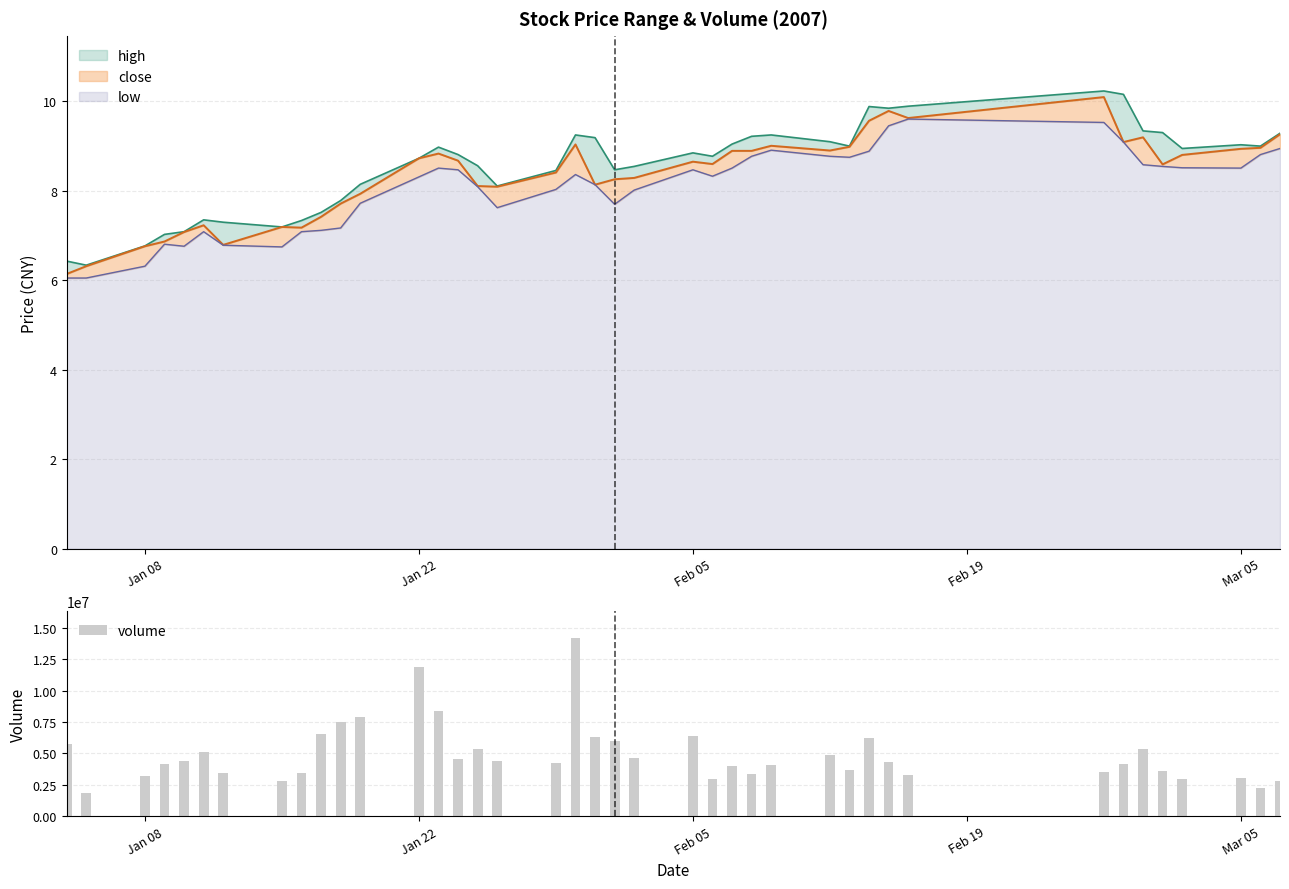

How many categories are shown in the chart?

40